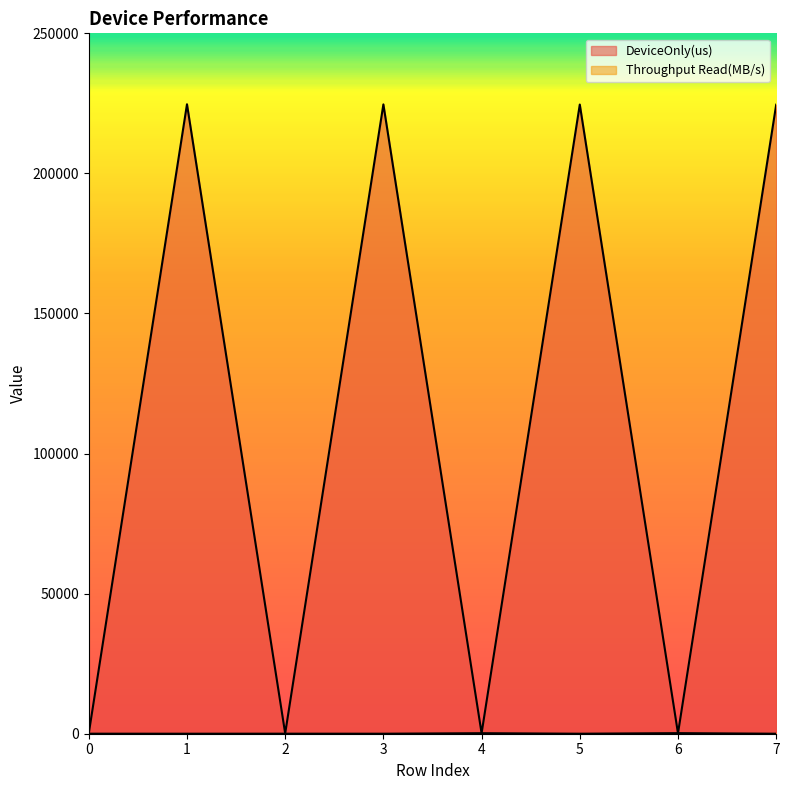

What are all the series names shown in the legend?

DeviceOnly(us), Throughput Read(MB/s)